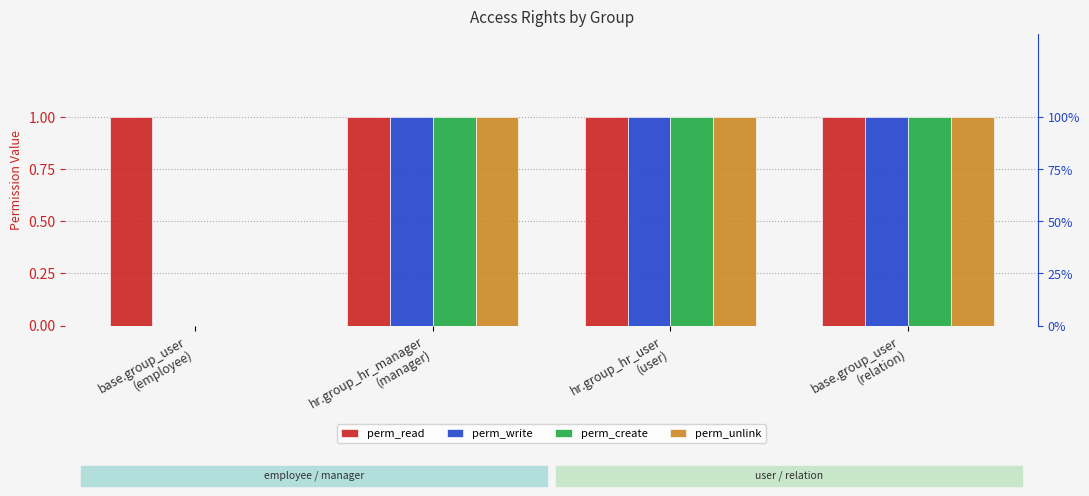

At how many categories does at least one series exceed 0?

4